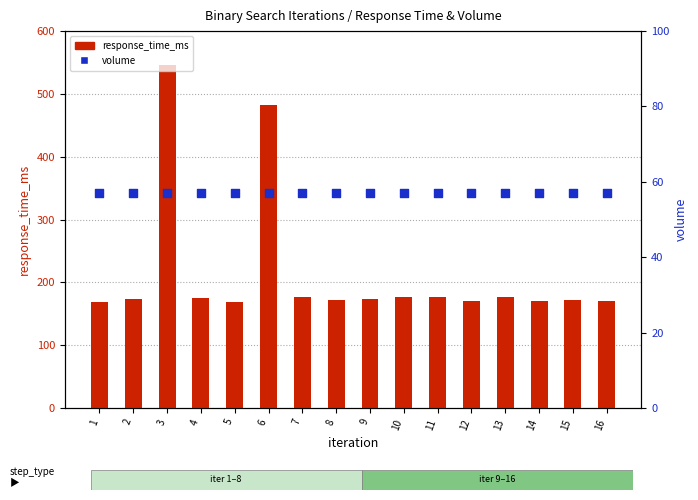

Which series has the largest total across all categories?

response_time_ms